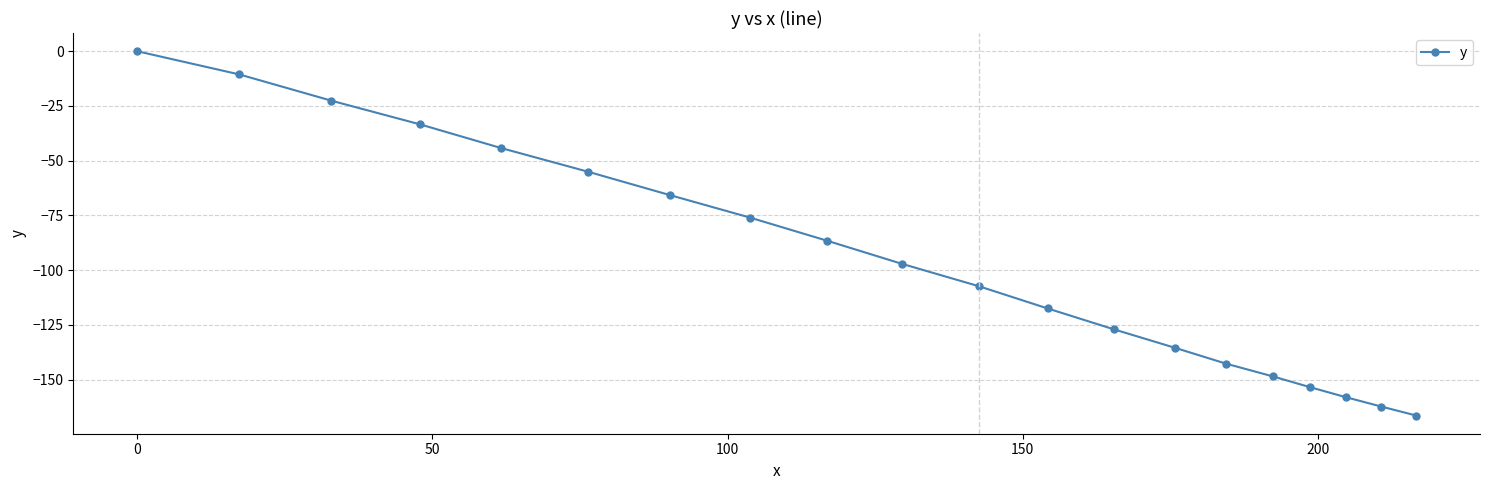

True or false: the data has more than 1 interior local peaks.

False